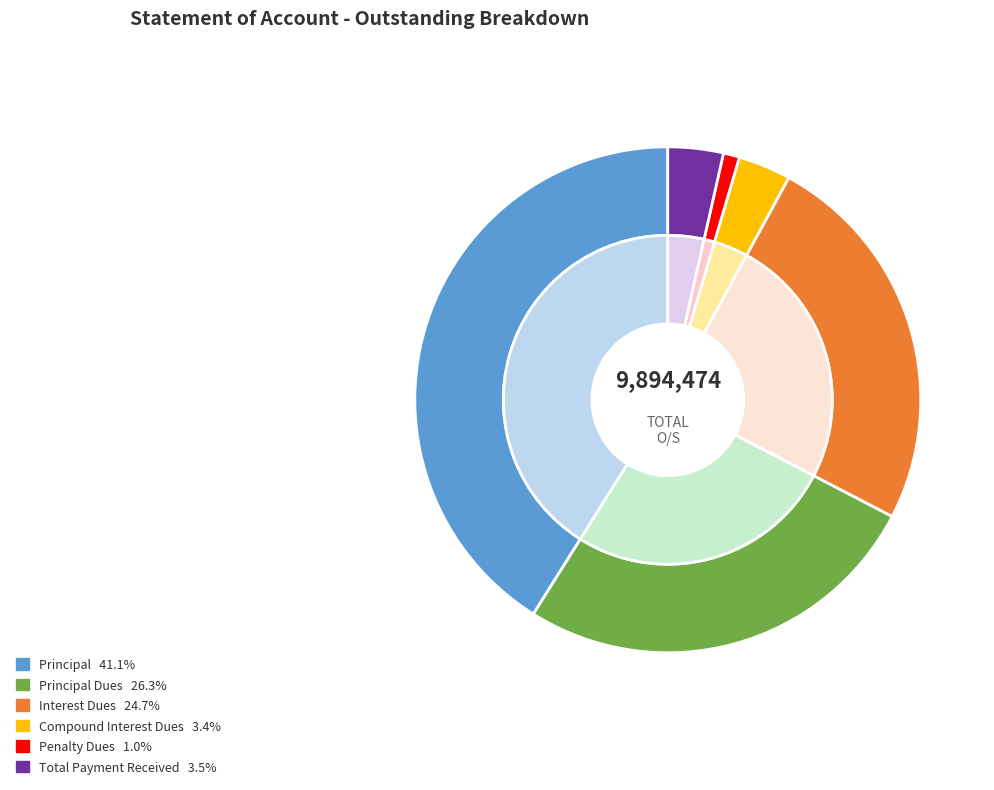

To the nearest percent, what percentage of the pie is Principal O/S?

41%